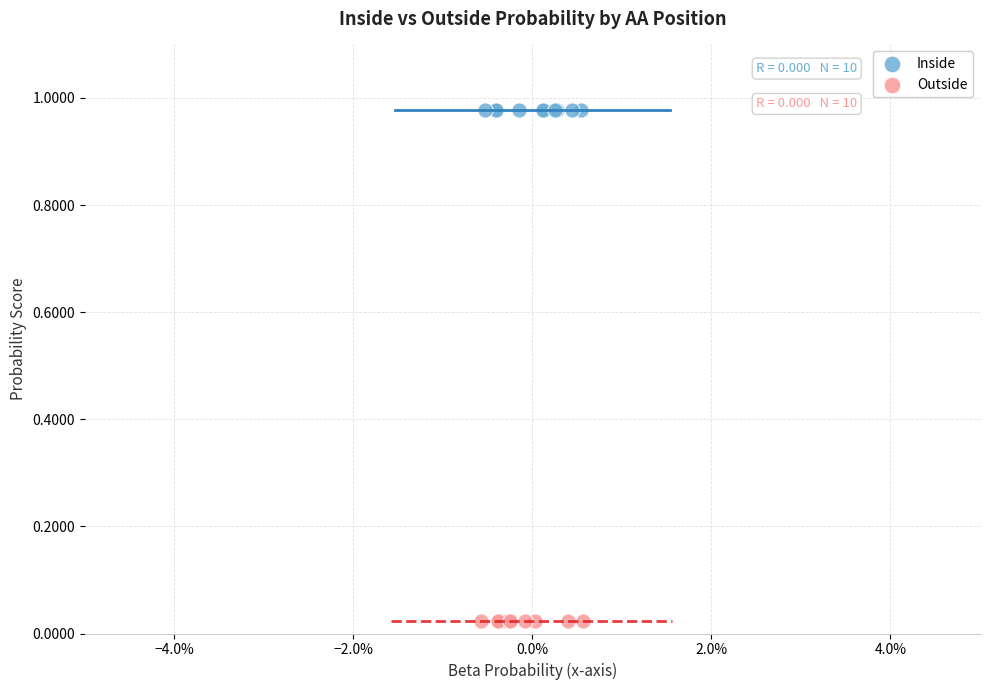

Which series contains the lowest Y value?

Outside